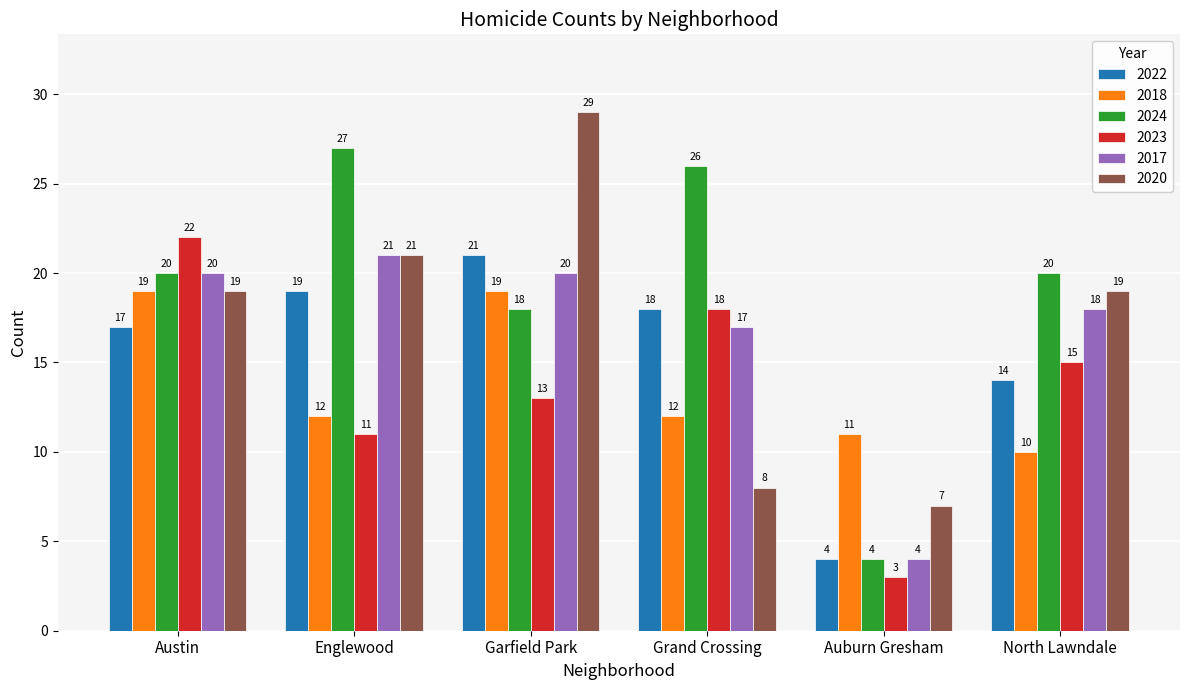

What is the sum of all 2024 values?

115